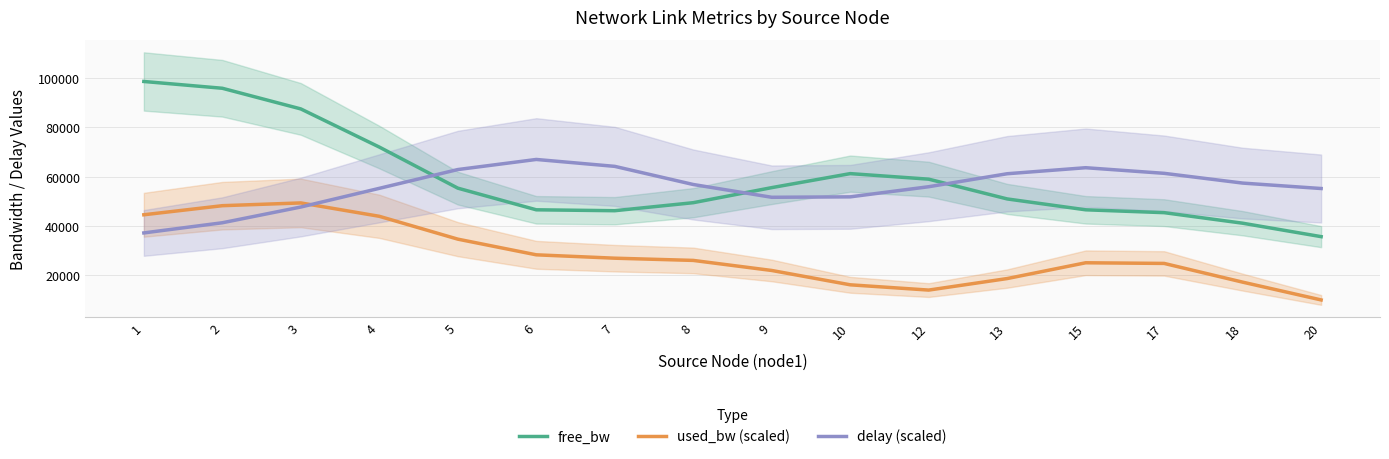

Between which two adjacent categories do delay (scaled) and free_bw first intersect?

4 and 5